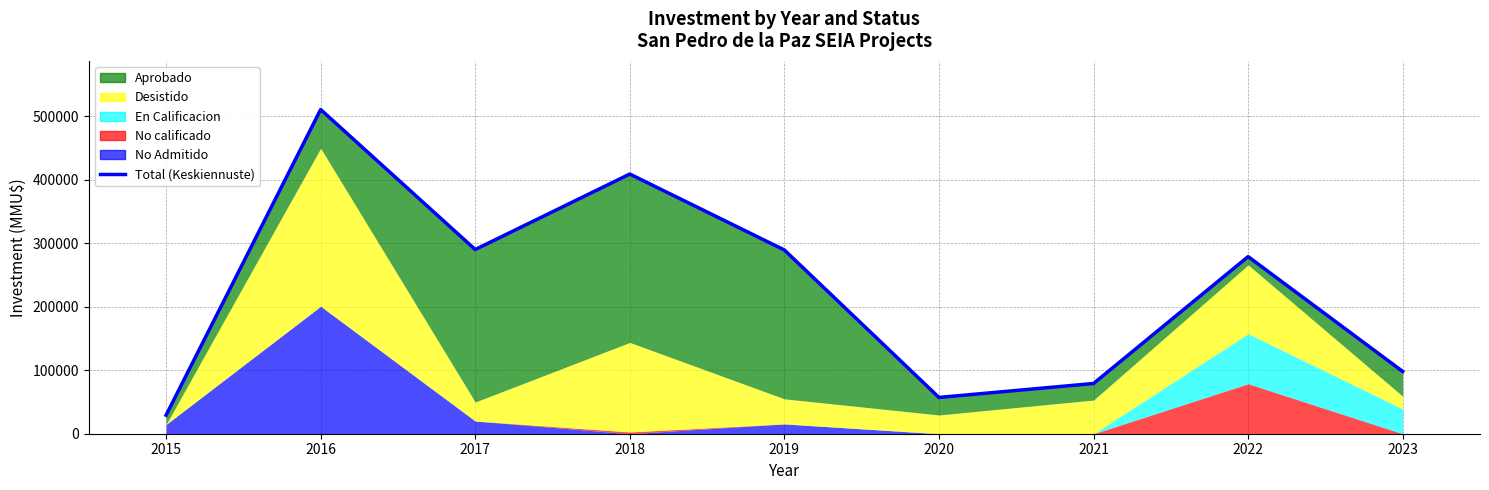

What is the minimum value shown in the chart?

29200